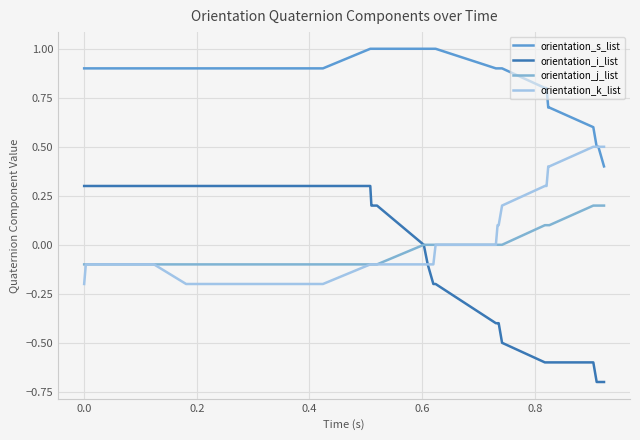

List the series in order of their peak value, highest first.

orientation_s_list, orientation_k_list, orientation_i_list, orientation_j_list